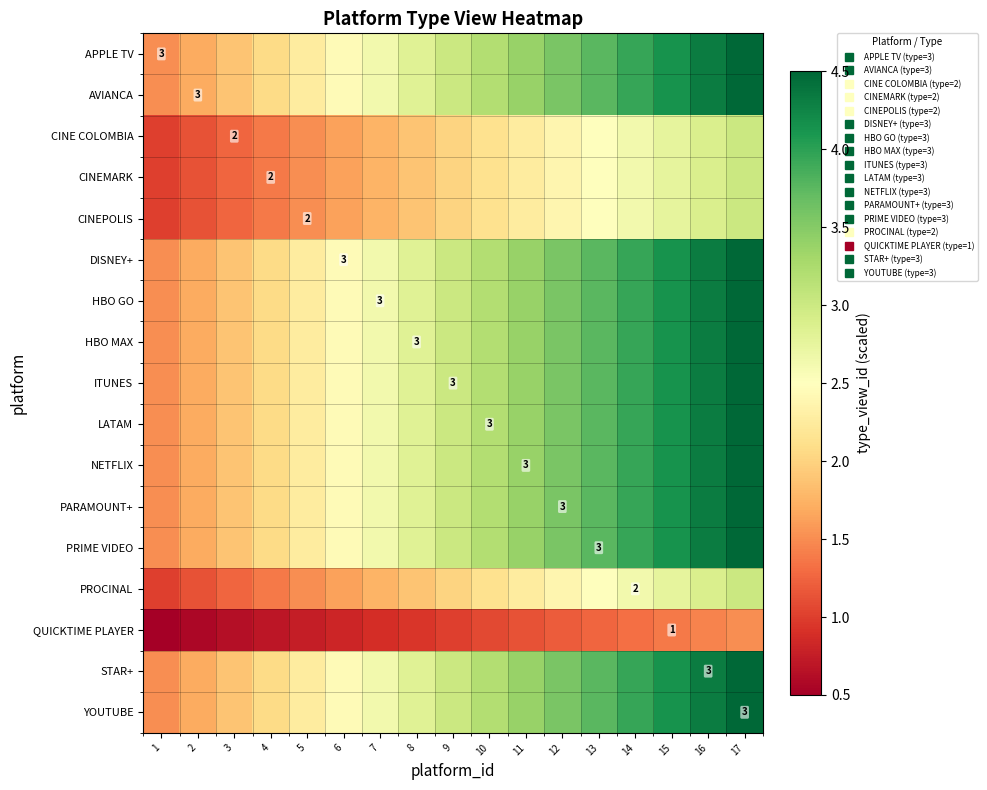

Which category has the lowest value in the AVIANCA series?

1